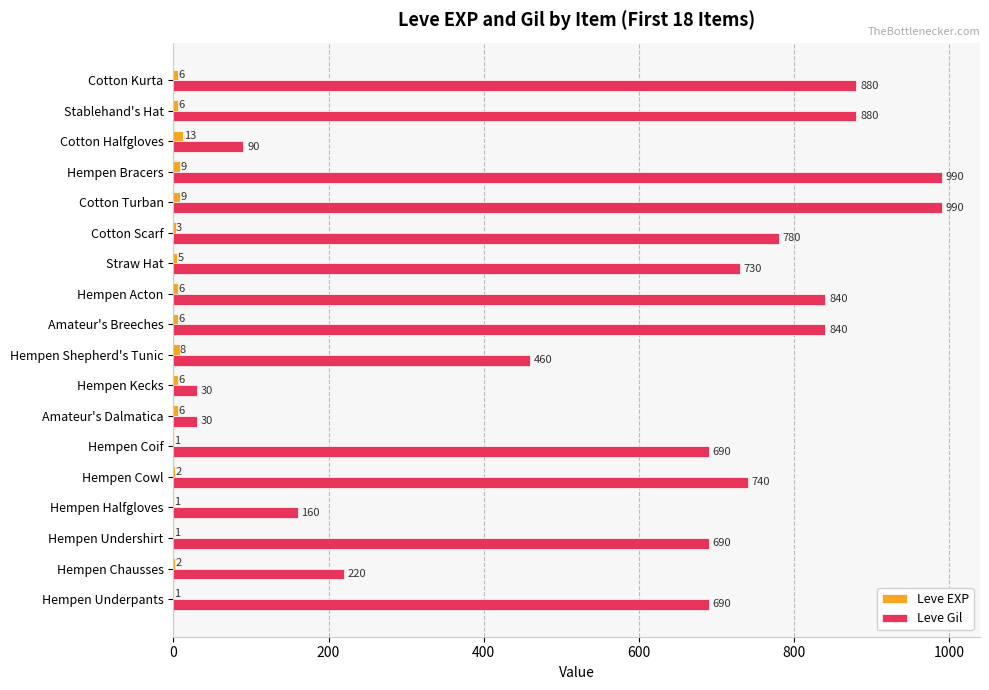

What are all the series names shown in the legend?

Leve EXP, Leve Gil